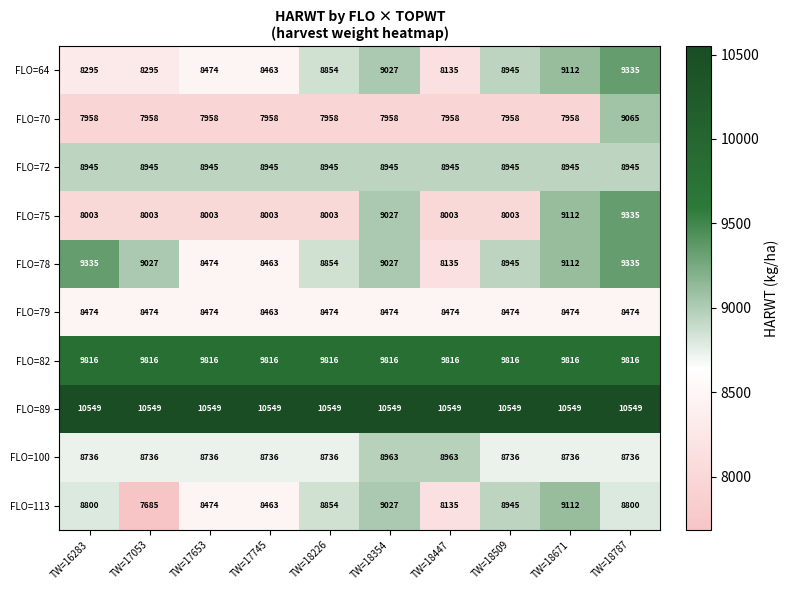

At which label does FLO=79 reach its minimum?

TW=17745